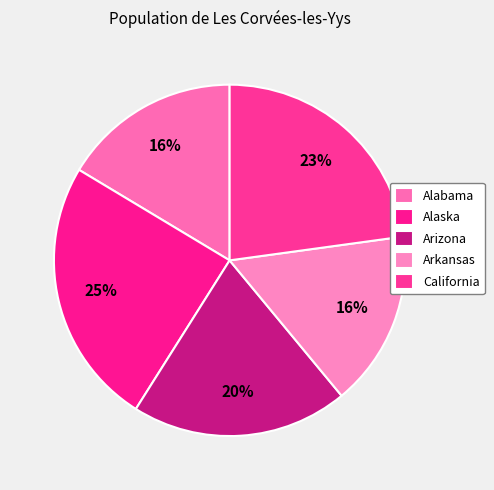

What percentage is the California slice, to the nearest percent?

23%